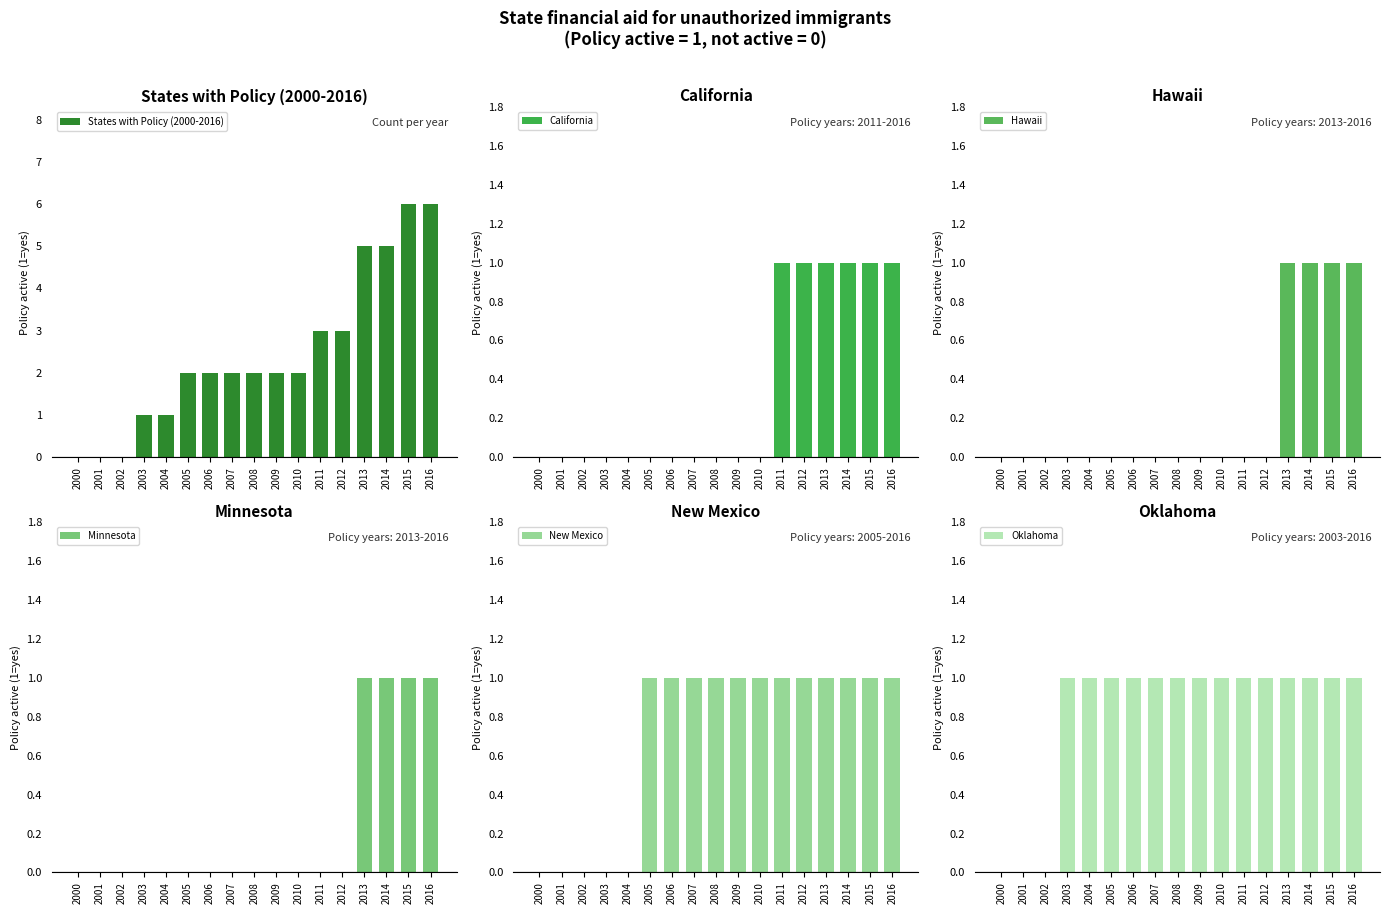

What is the sum of all Hawaii values?

4